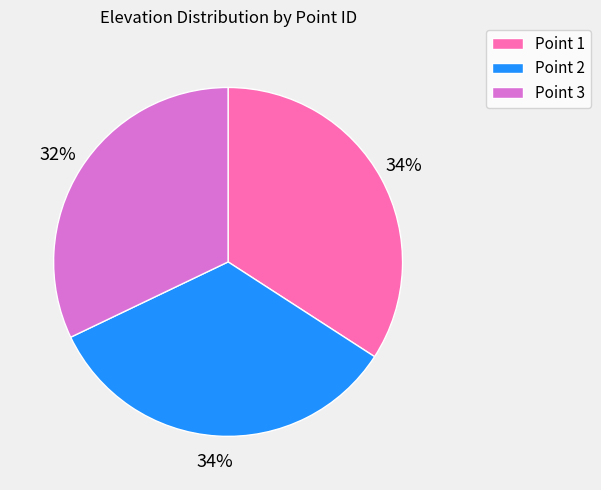

What is the smallest slice in the pie chart?

Point 3